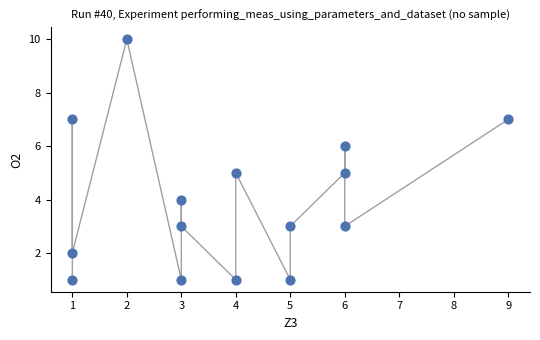

What is the range of Y values (max minus min)?

9